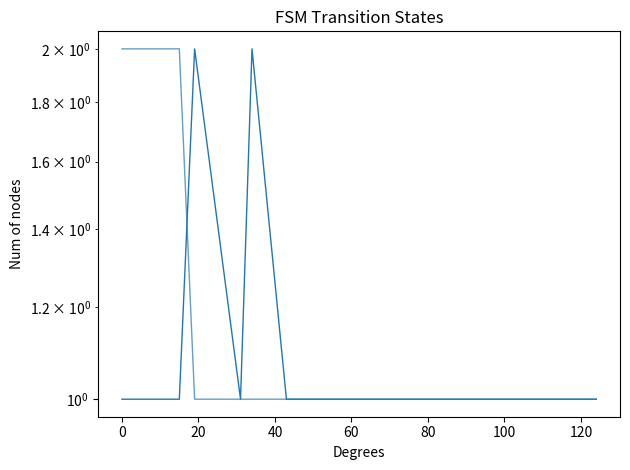

How many source_state values are between 1 and 2?

34